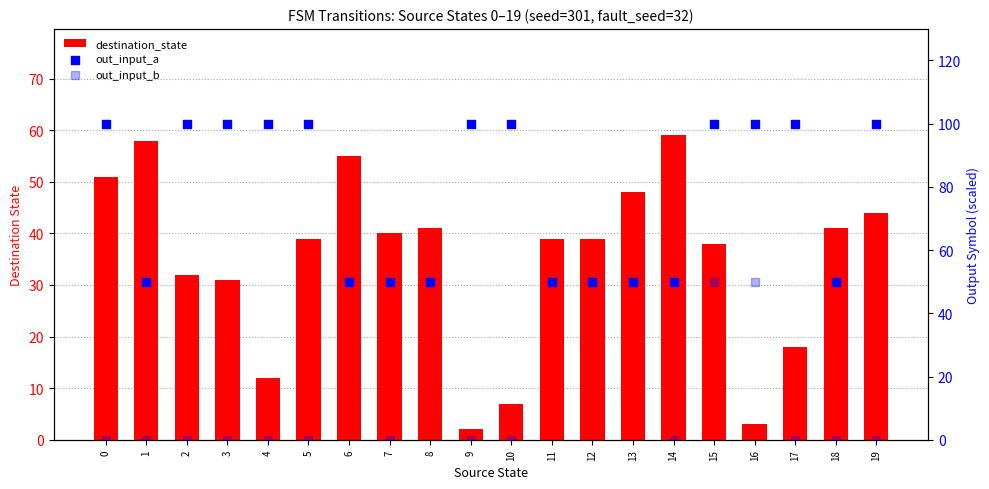

Which series contains the highest Y value?

out_input_a